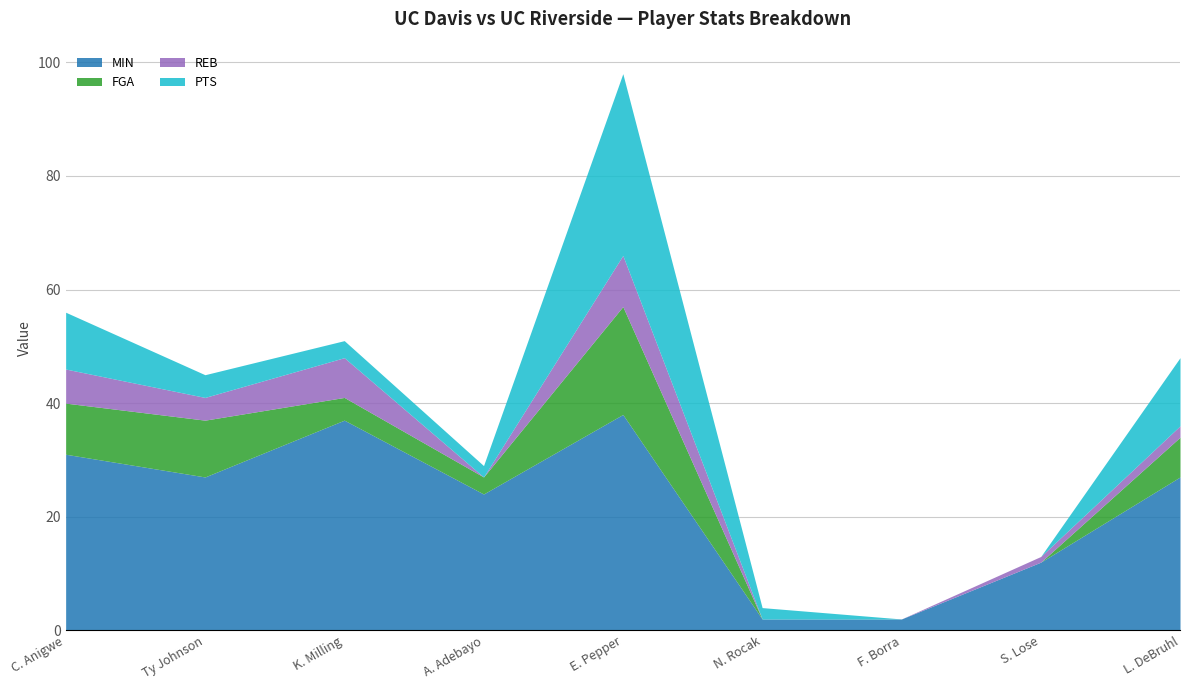

Rank the series at L. DeBruhl from highest to lowest value.

MIN, PTS, FGA, REB